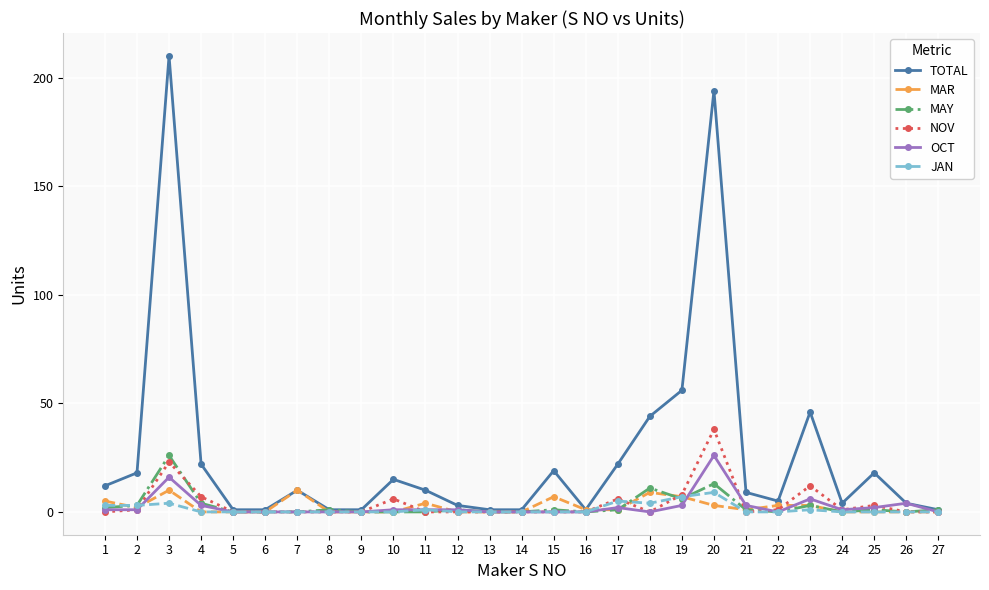

True or false: NOV has more than 1 interior local peaks.

True